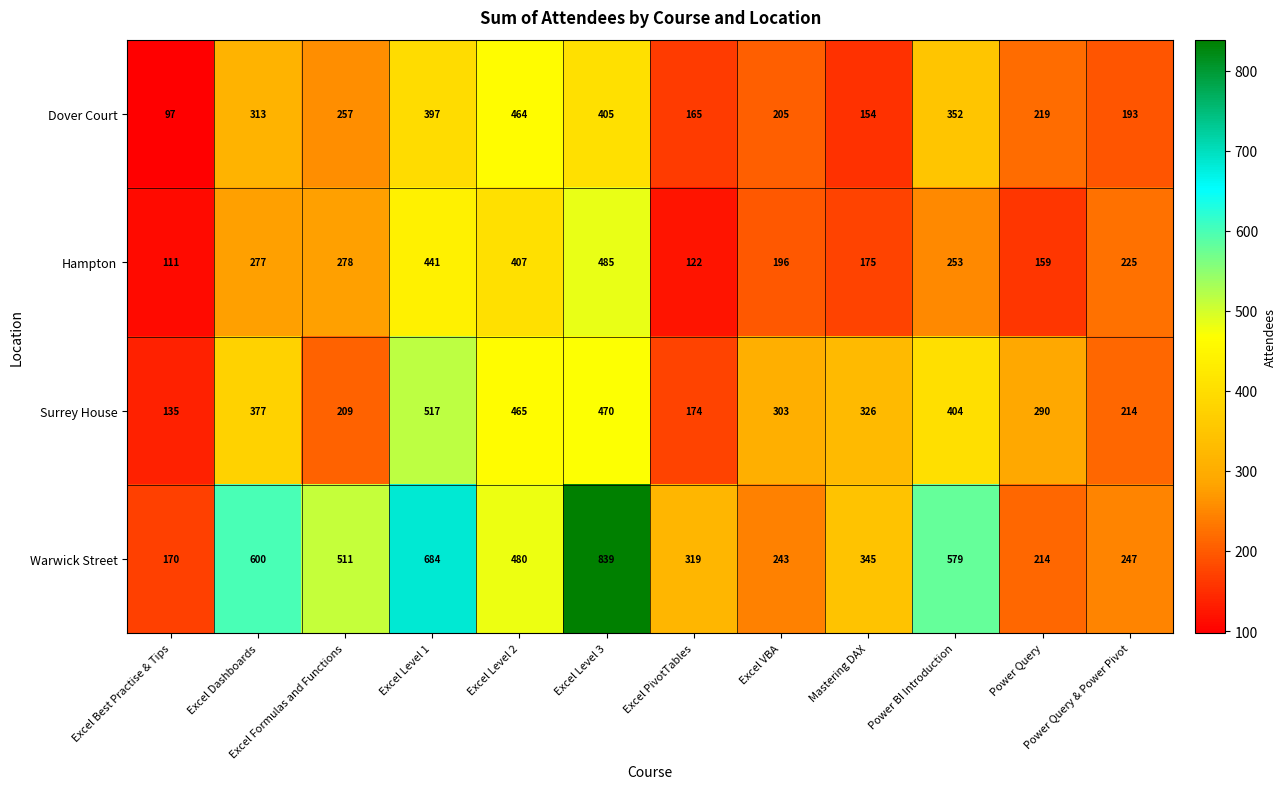

Which series has the largest range (max minus min)?

Warwick Street